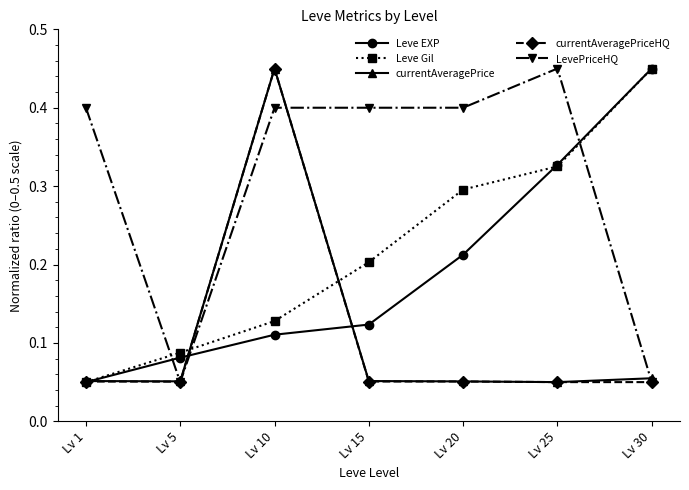

Where do Leve EXP and LevePriceHQ first cross each other?

Lv 1 and Lv 5